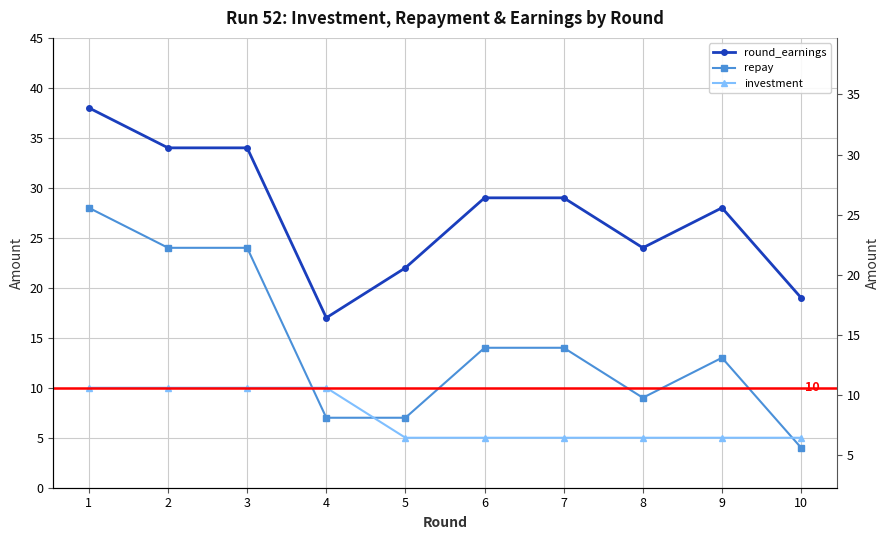

What is the difference between the second highest and minimum values in the round_earnings series?

17